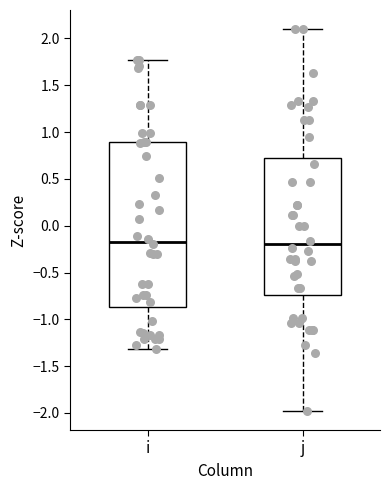

Which box is the tallest, from its lower edge to its upper edge?

i